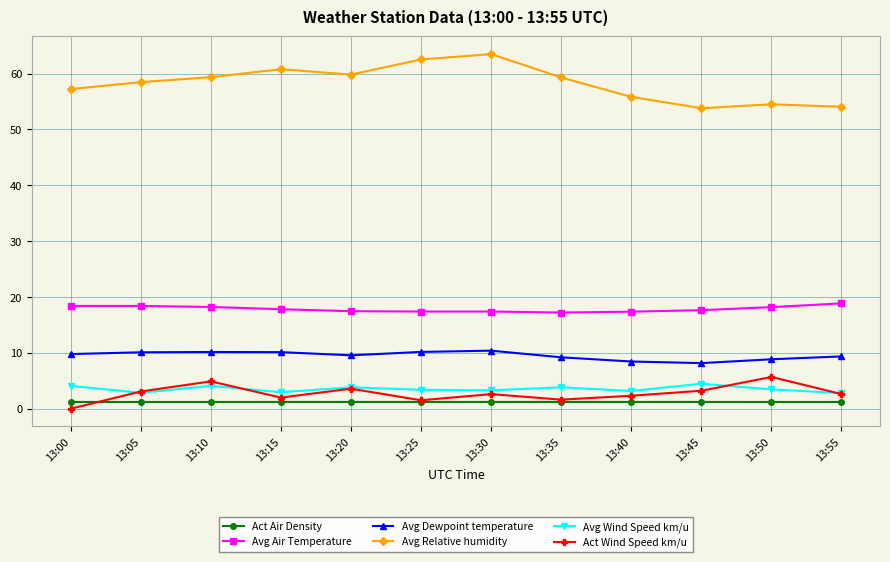

How many interior local peaks does the Avg Wind Speed km/u series have?

4